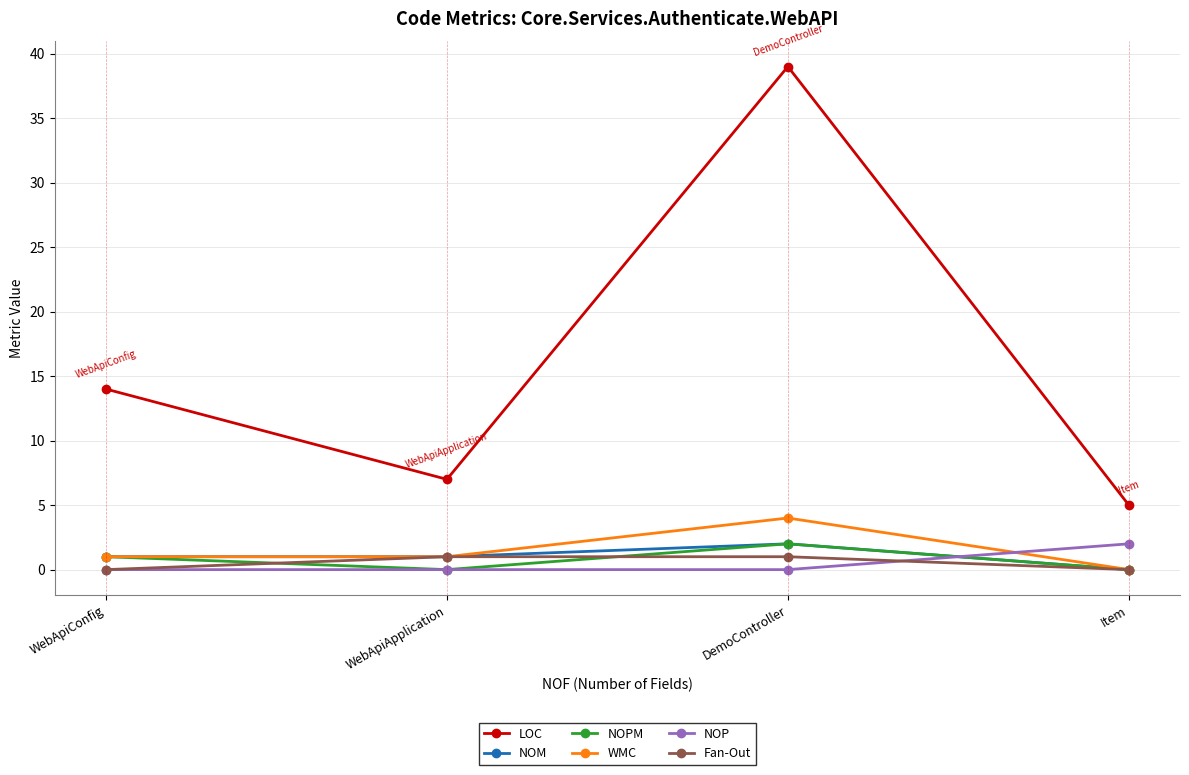

What are all the series names shown in the legend?

LOC, NOM, NOPM, WMC, NOP, Fan-Out